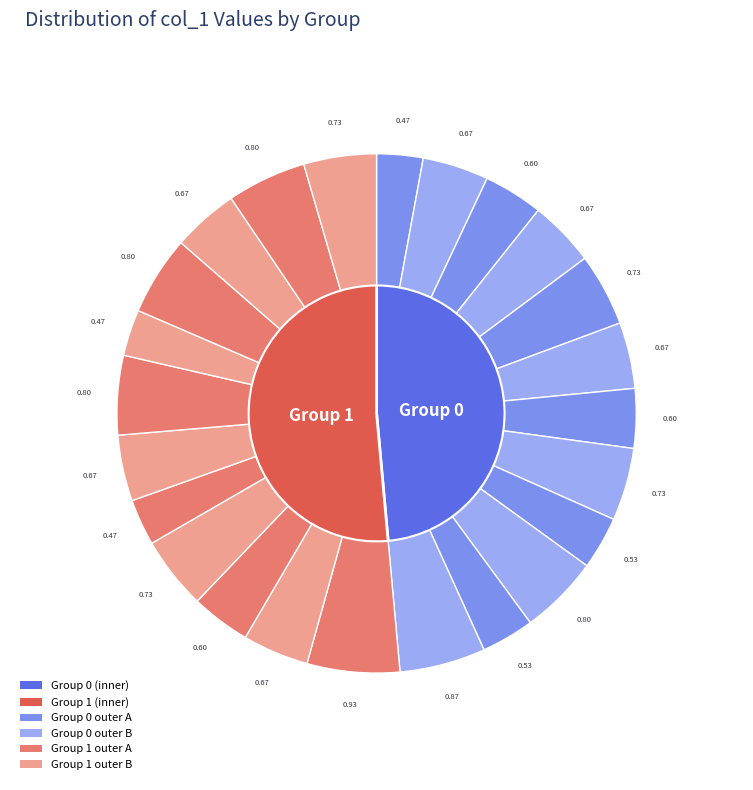

To the nearest percent, what percentage of the pie is 2?

8%